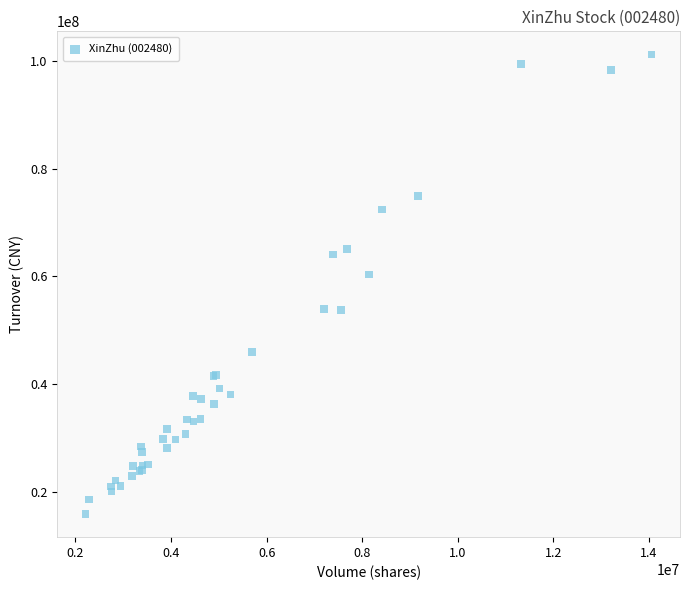

What Y value in the scatter plot is closest to 58522674?

60334375.4